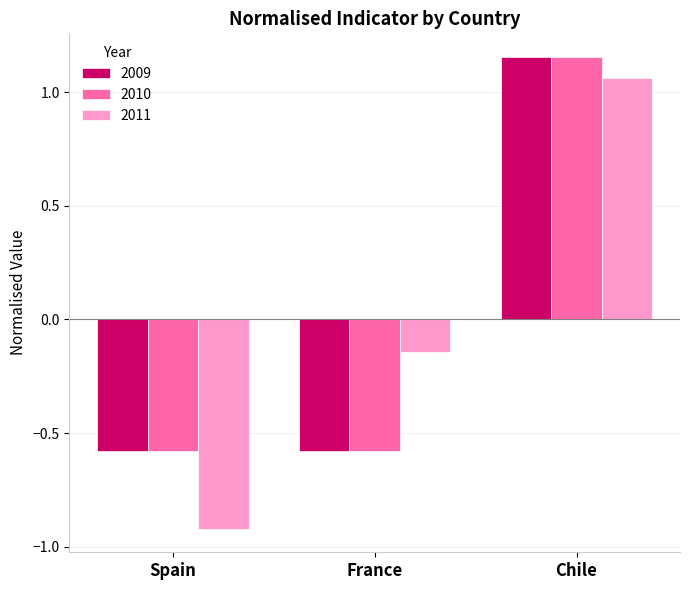

Which series has the largest range (max minus min)?

2011